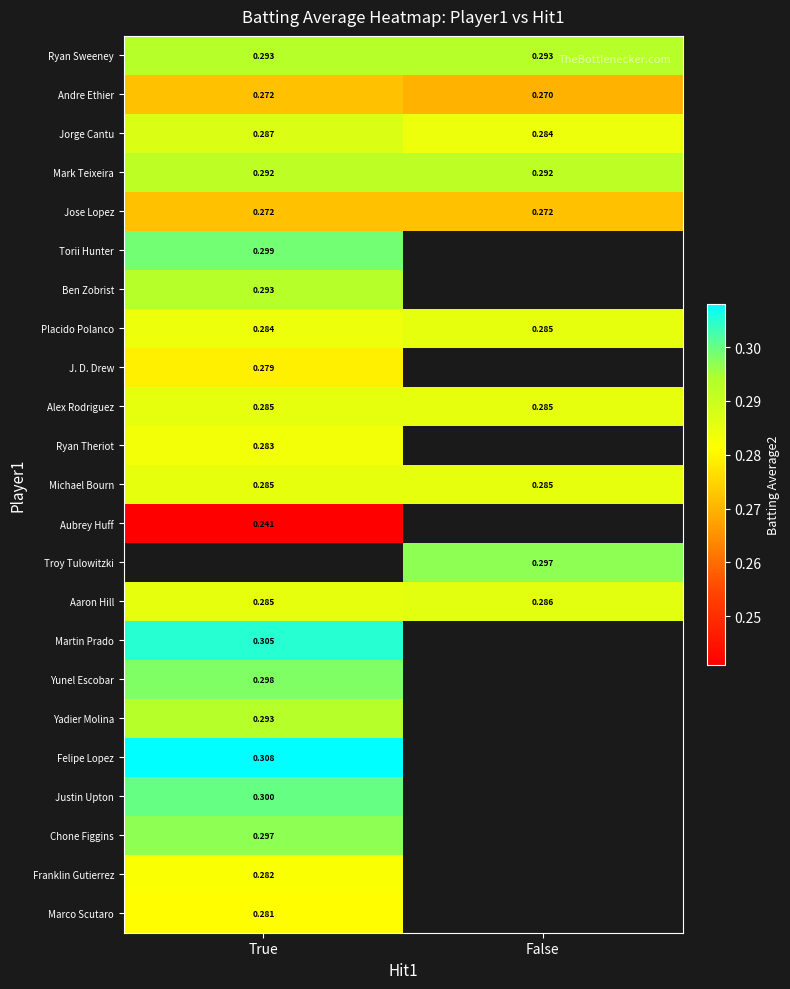

What is the highest value of the Aaron Hill series?

0.3